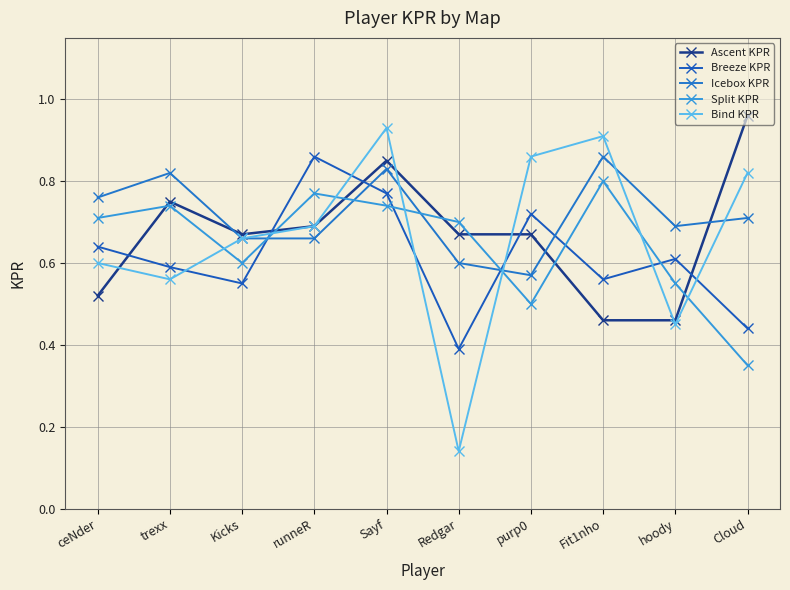

What is the average value of the Icebox KPR series?

0.7